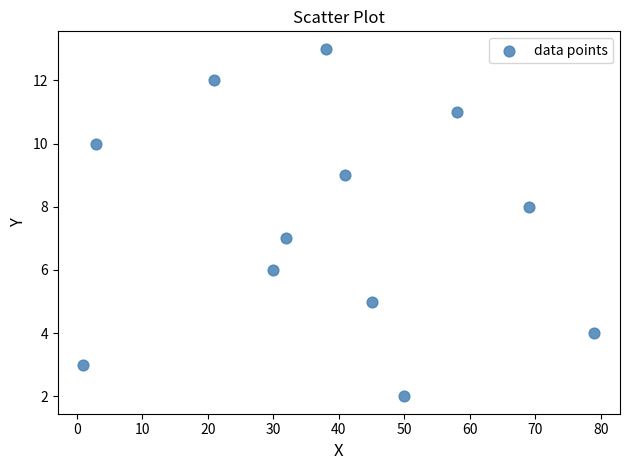

What is the average X value?

39